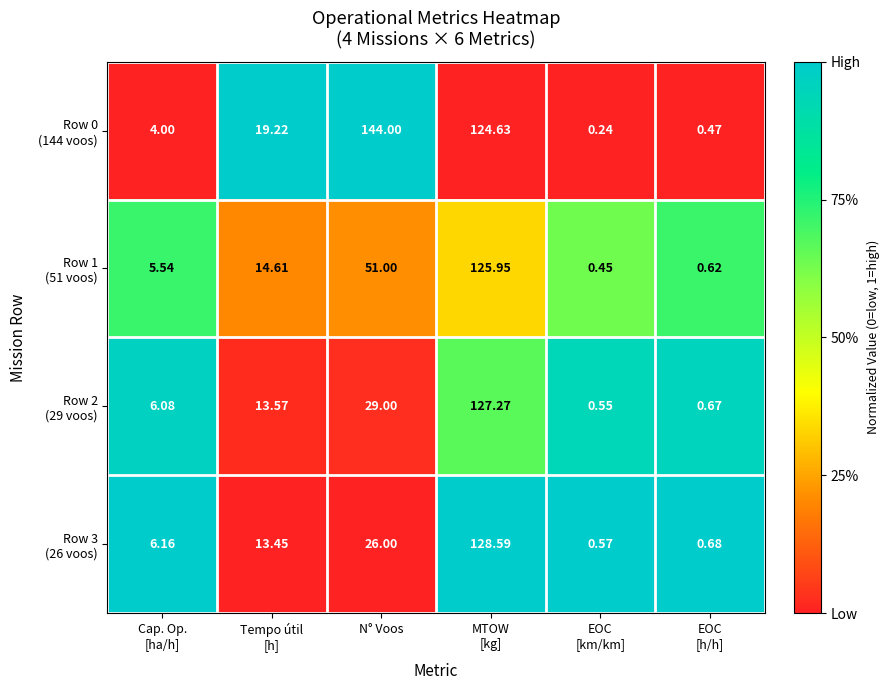

At which category does the chart reach its peak across all series?

N° Voos